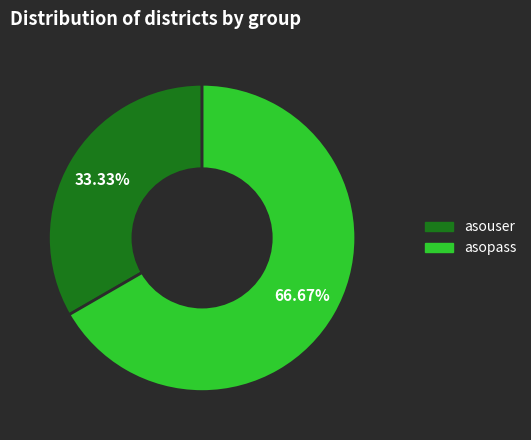

Is asopass the majority of the pie?

Yes